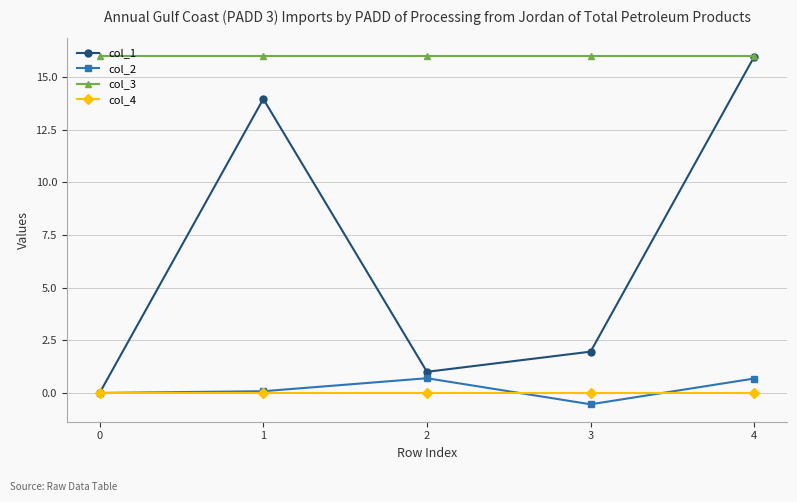

How many data points does each series have?

5